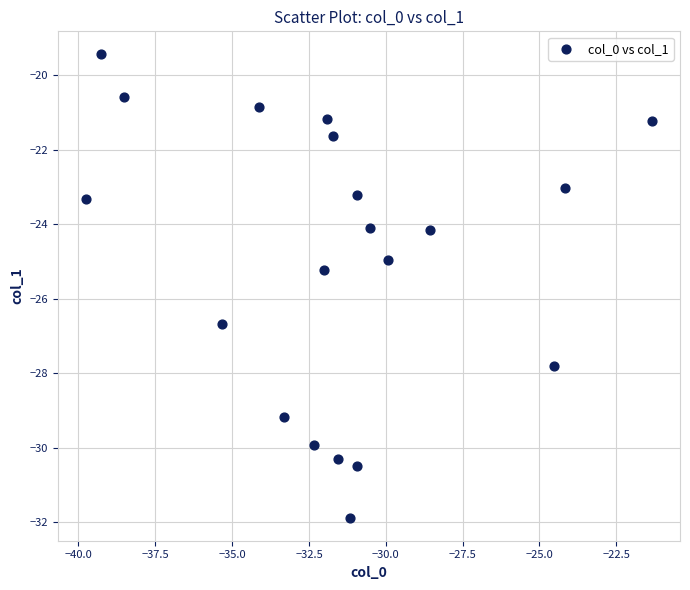

What is the range of Y values (max minus min)?

12.4